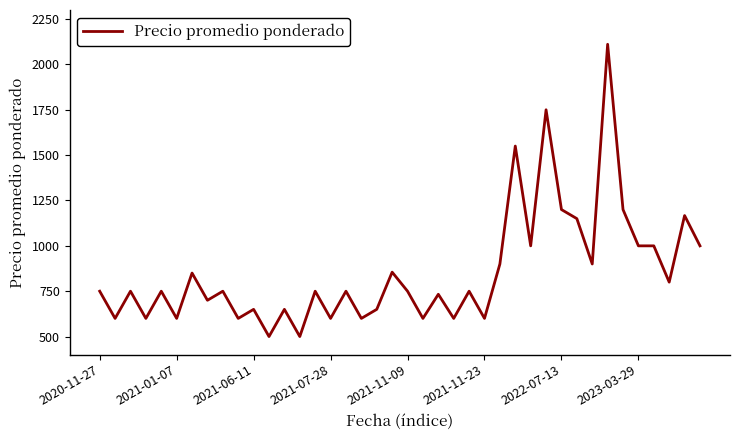

What is the sum of all values?

34216